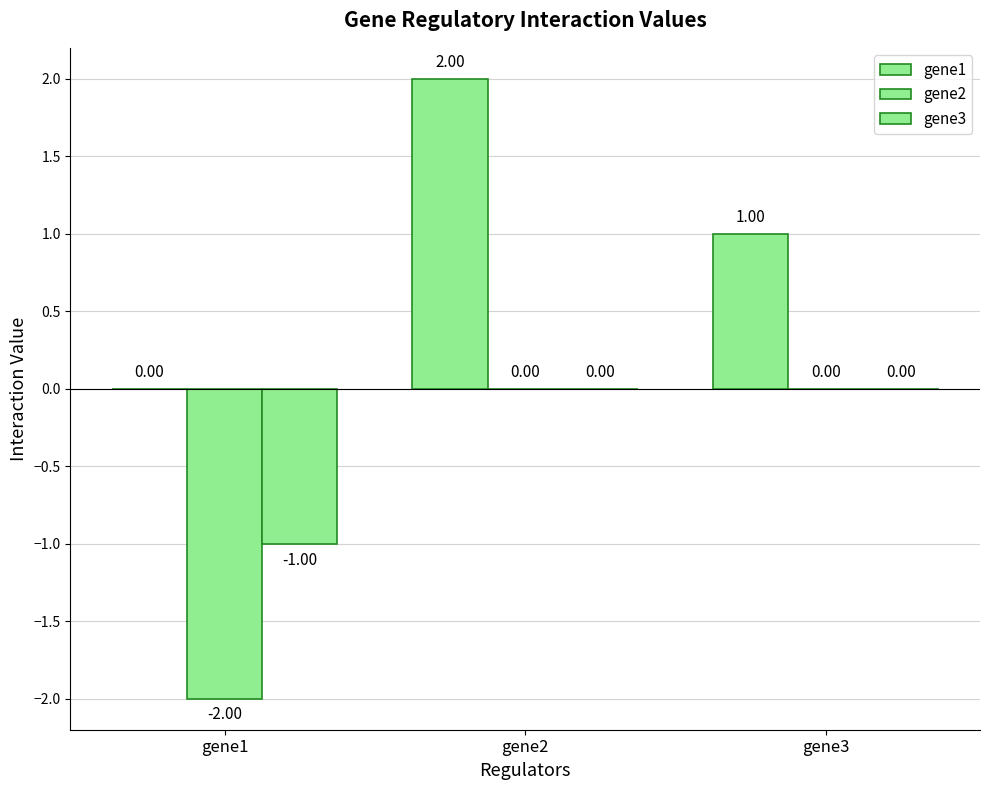

How many values in gene1 are above zero?

2